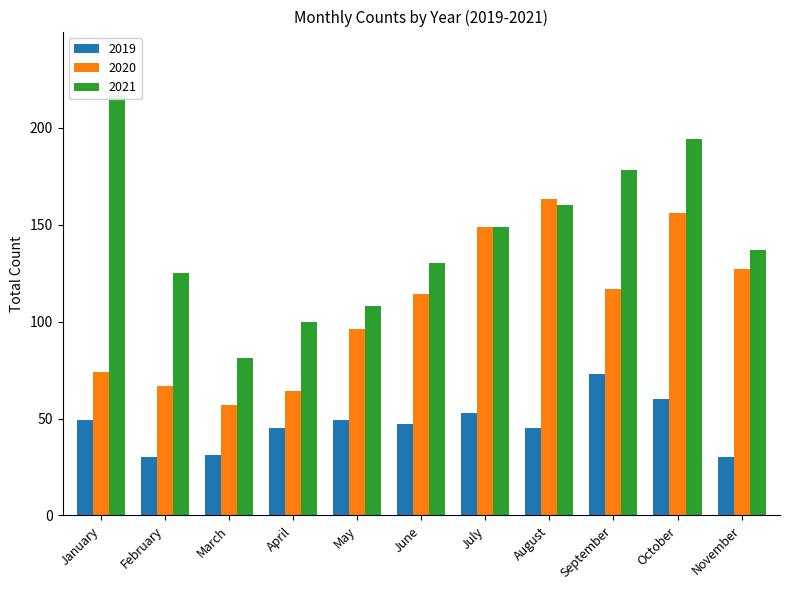

What value does the 2021 series have at April, to the nearest 50?

100